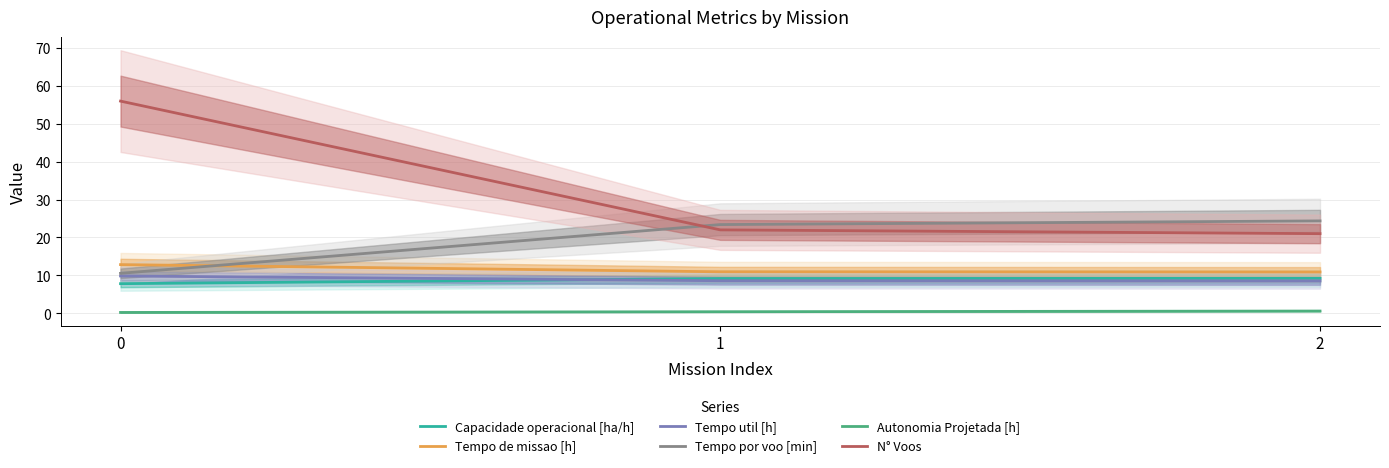

Which has a higher value, 2 or 0?

2